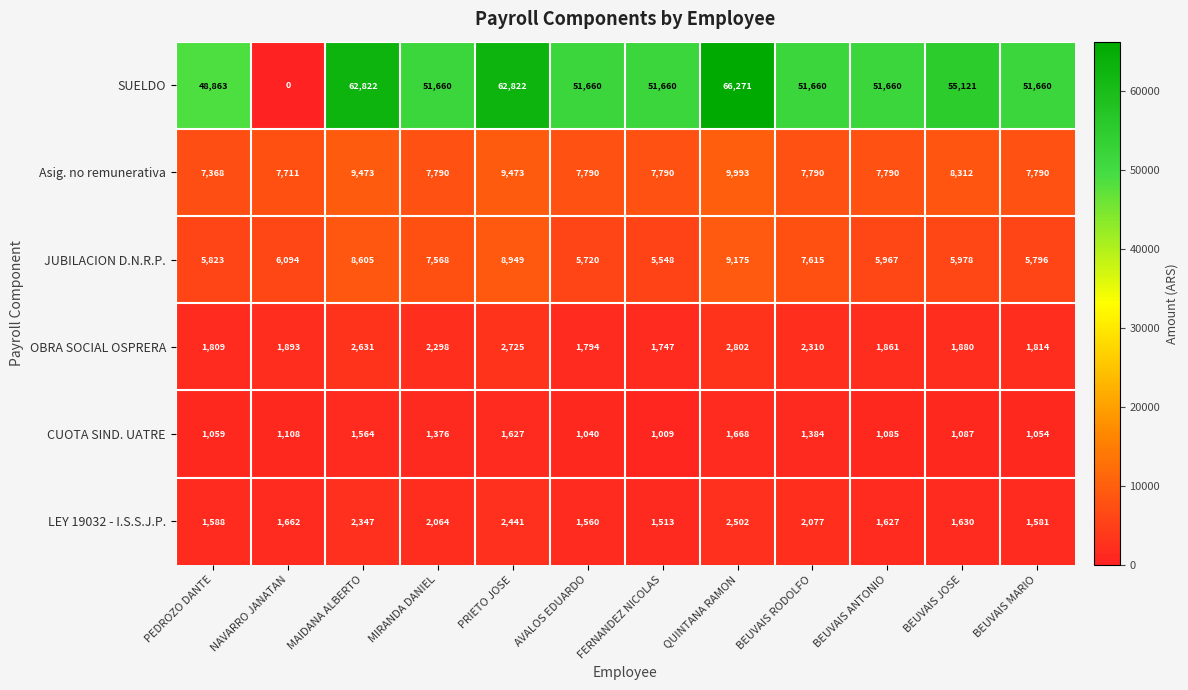

Which series has the widest spread of values?

SUELDO